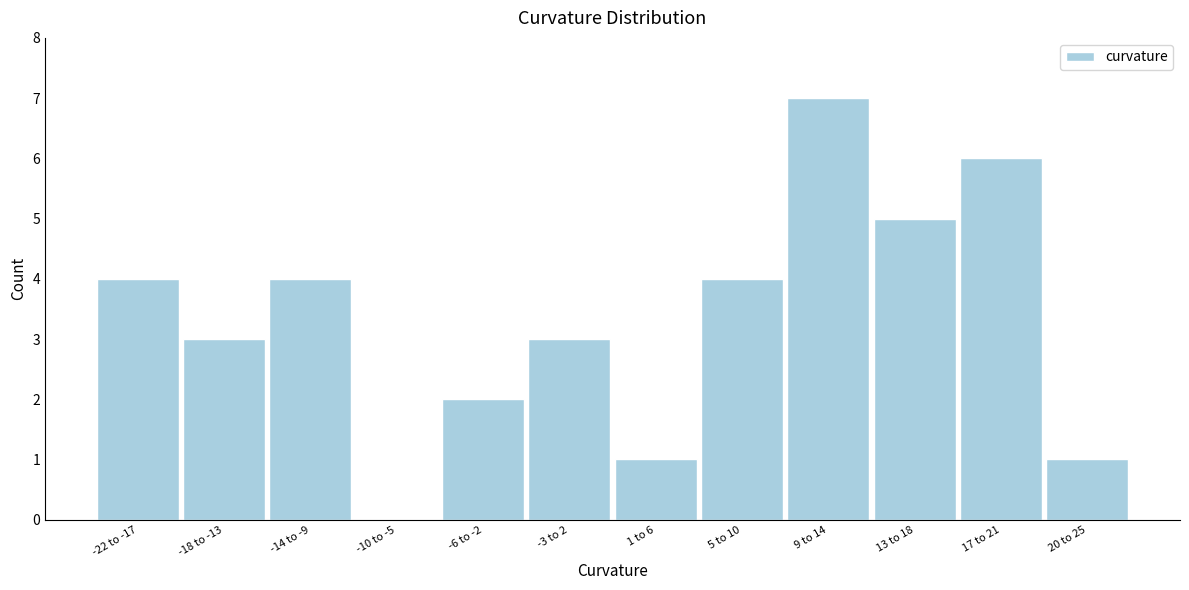

Reading left to right, what are all the values shown in this chart?

-22 to -17=4	-18 to -13=3	-14 to -9=4	-10 to -5=0	-6 to -2=2	-3 to 2=3	1 to 6=1	5 to 10=4	9 to 14=7	13 to 18=5	17 to 21=6	20 to 25=1